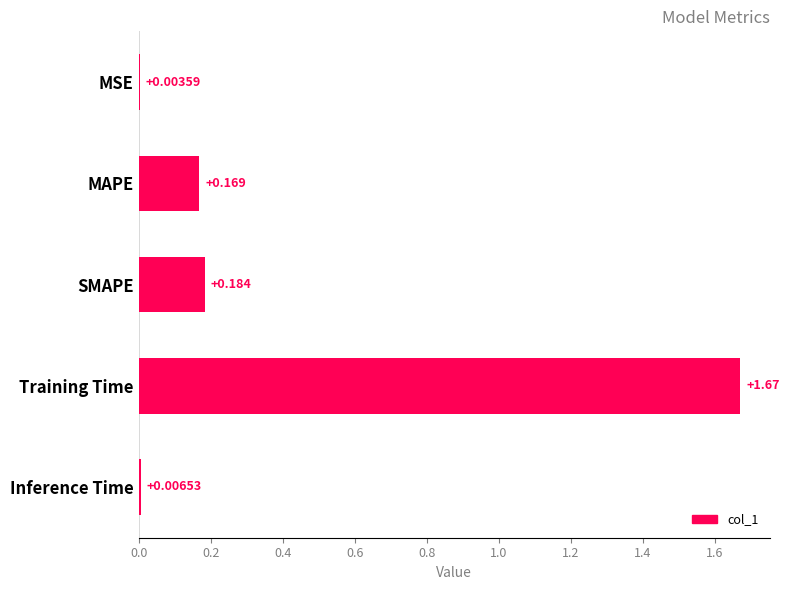

Which has a higher value, SMAPE or Inference Time?

SMAPE